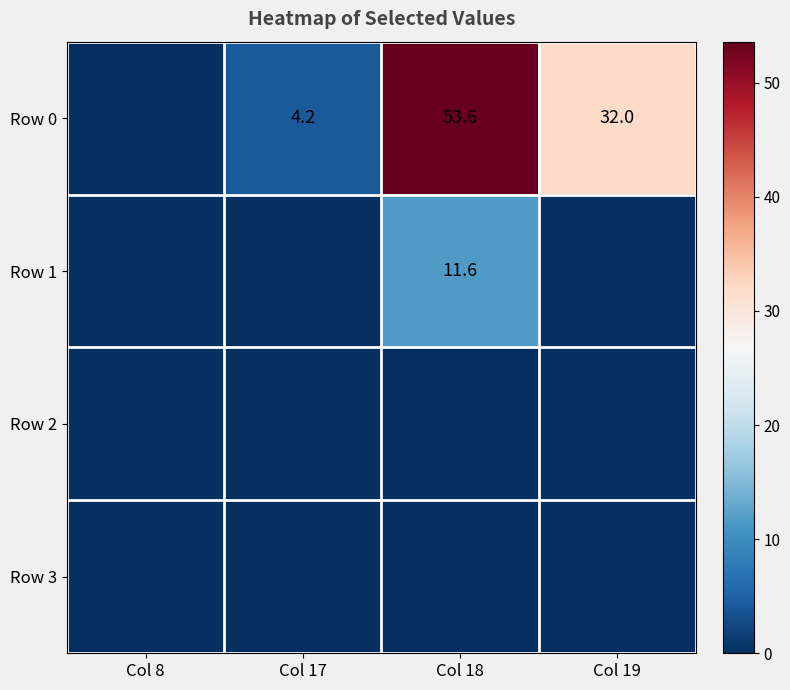

Which has a higher value, Col 8 or Col 17?

Col 17